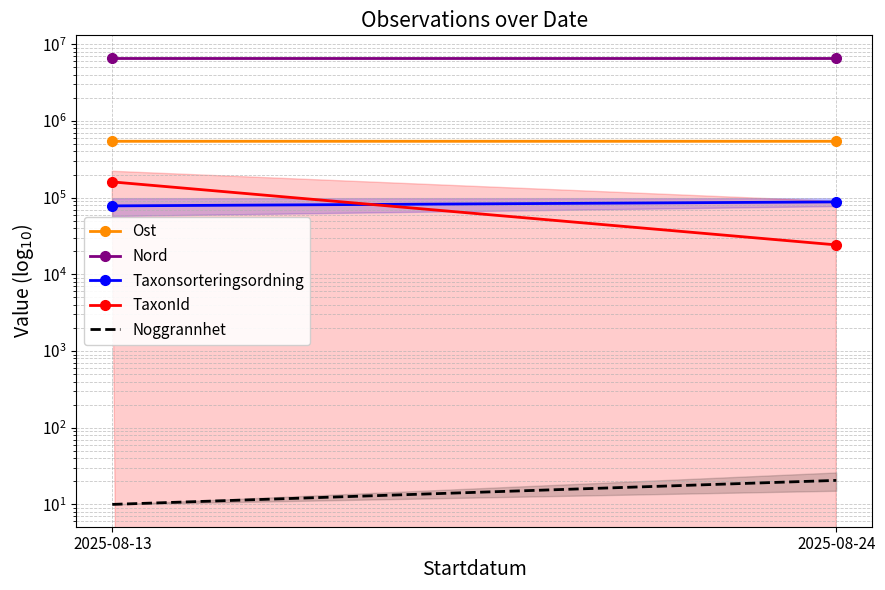

At which label is Noggrannhet closest to 15?

2025-08-13